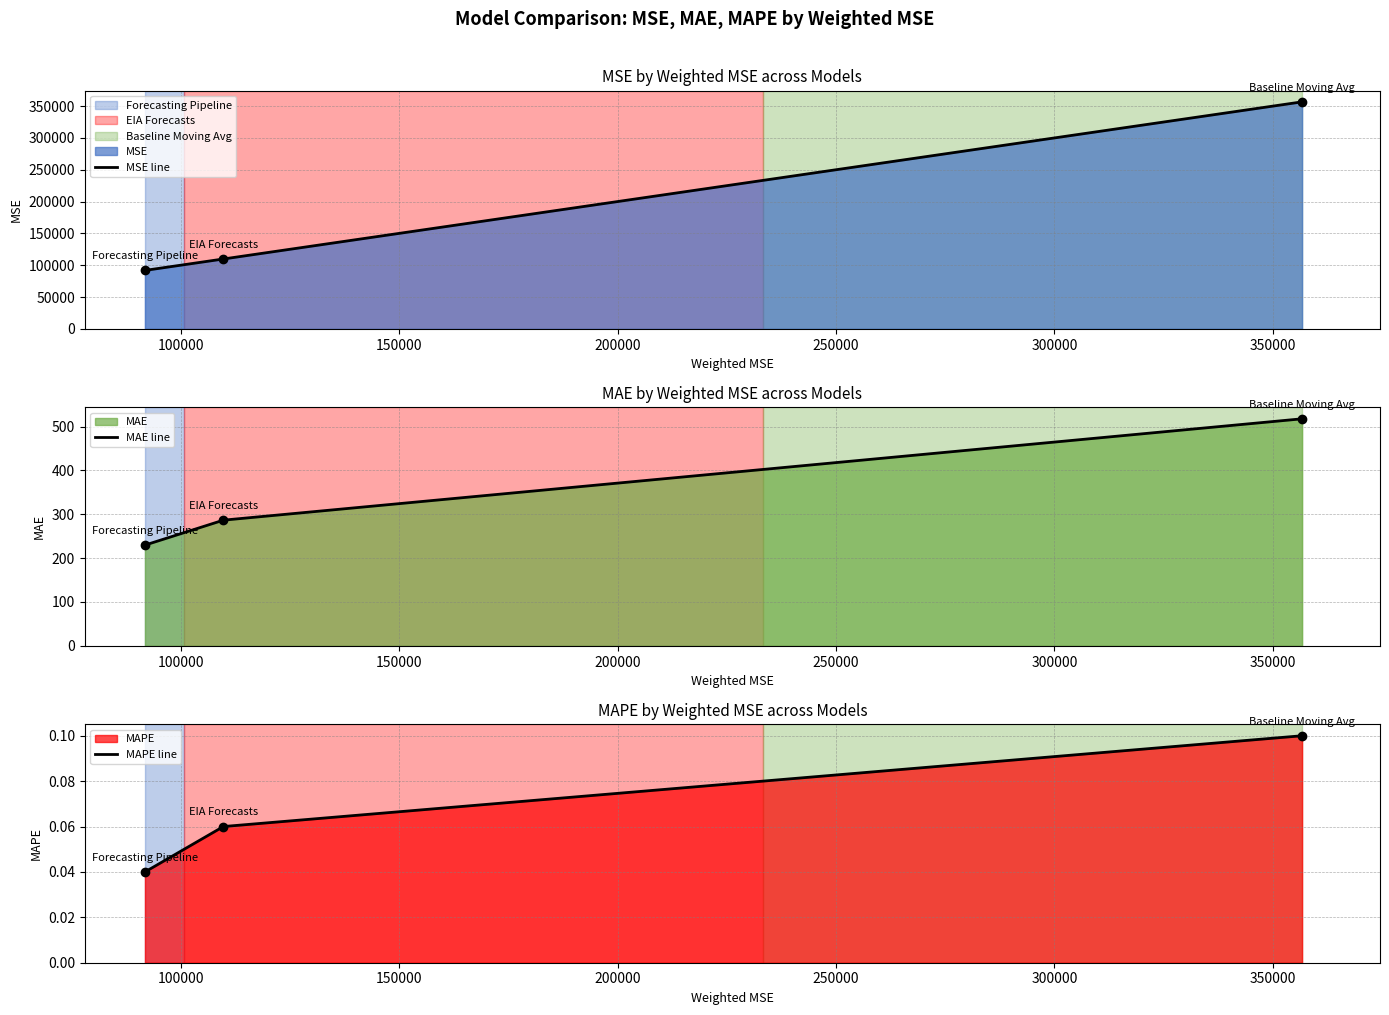

What is the difference between the maximum and minimum values in the MAE line series?

288.2